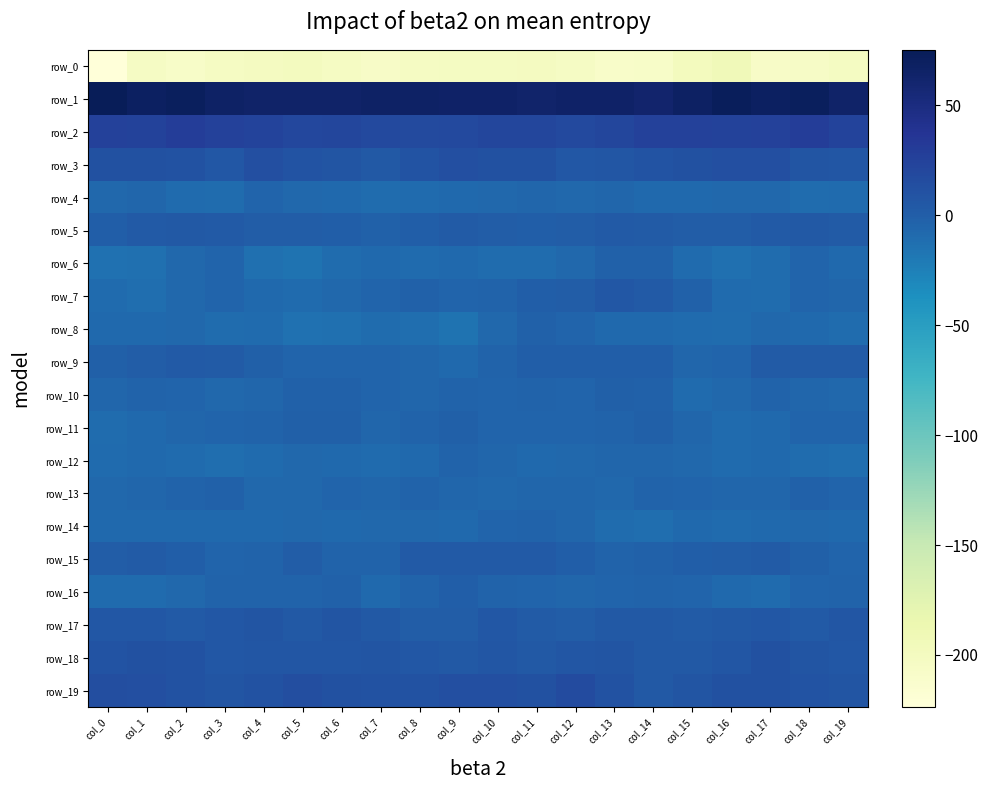

List the labels in order of row_15 value, smallest first.

col_19, col_3, col_4, col_6, col_7, col_13, col_14, col_18, col_12, col_2, col_15, col_16, col_5, col_0, col_17, col_1, col_8, col_10, col_9, col_11